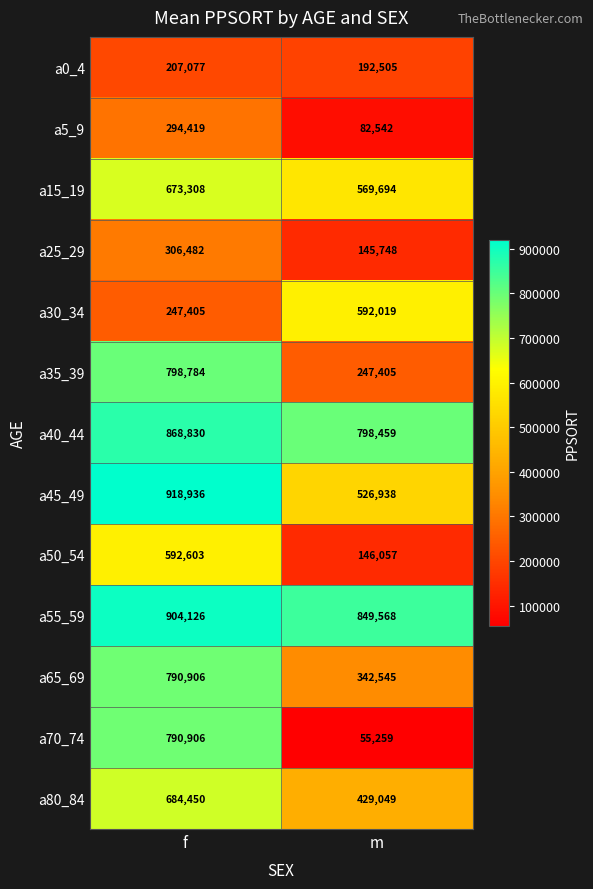

Is it true that a70_74 equals 21692 at m?

False